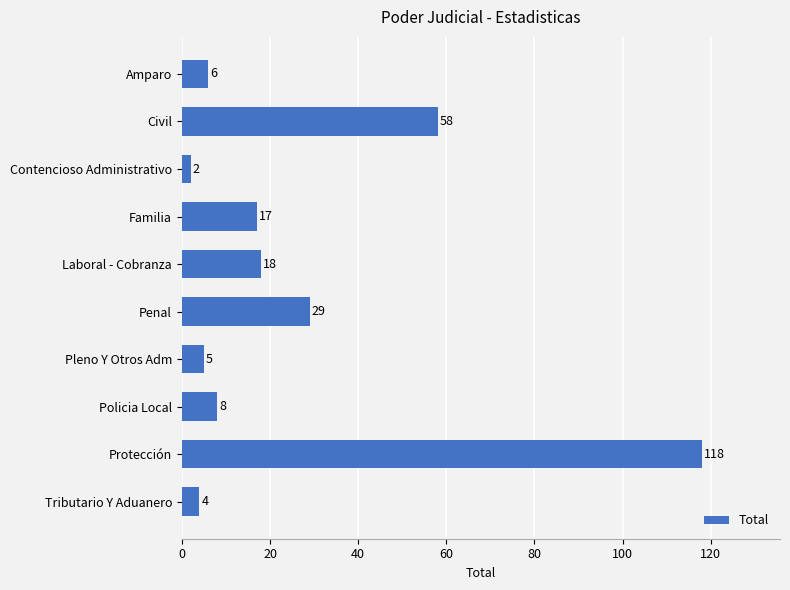

What is the difference between the second highest and second lowest values?

54